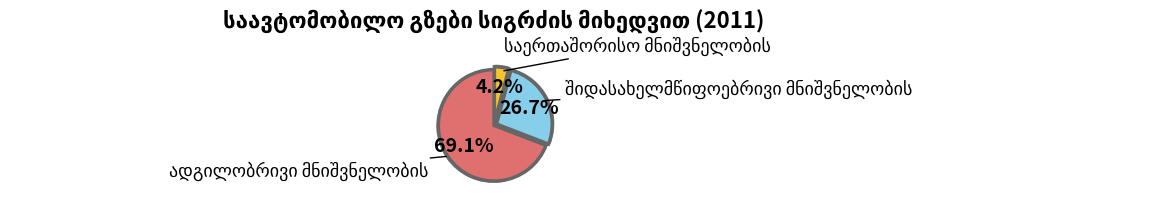

To the nearest percent, what is the difference between the largest and smallest slice percentages?

65%